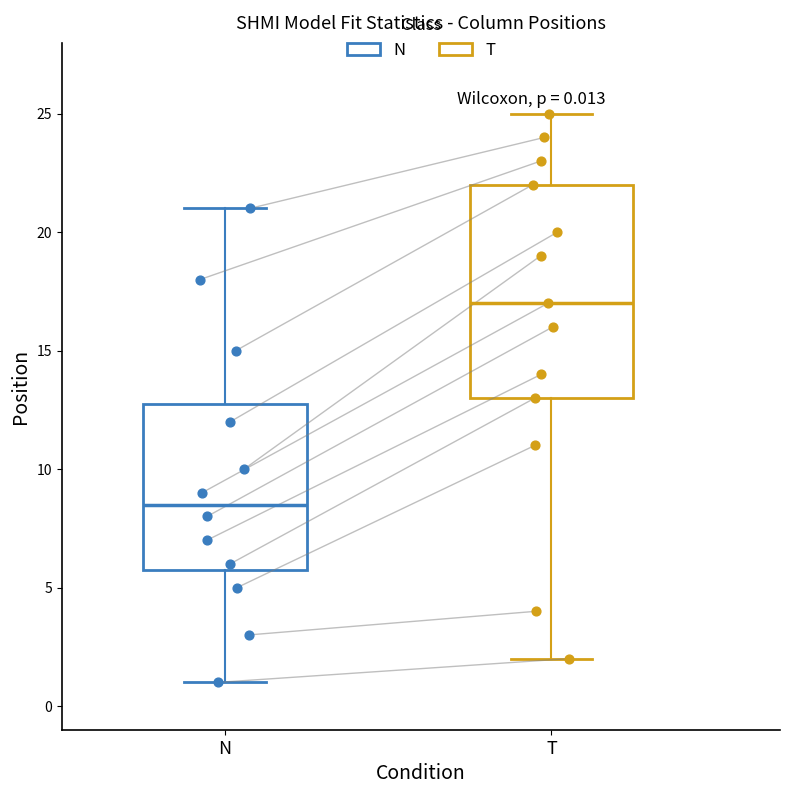

Which box is the tallest, from its lower edge to its upper edge?

T